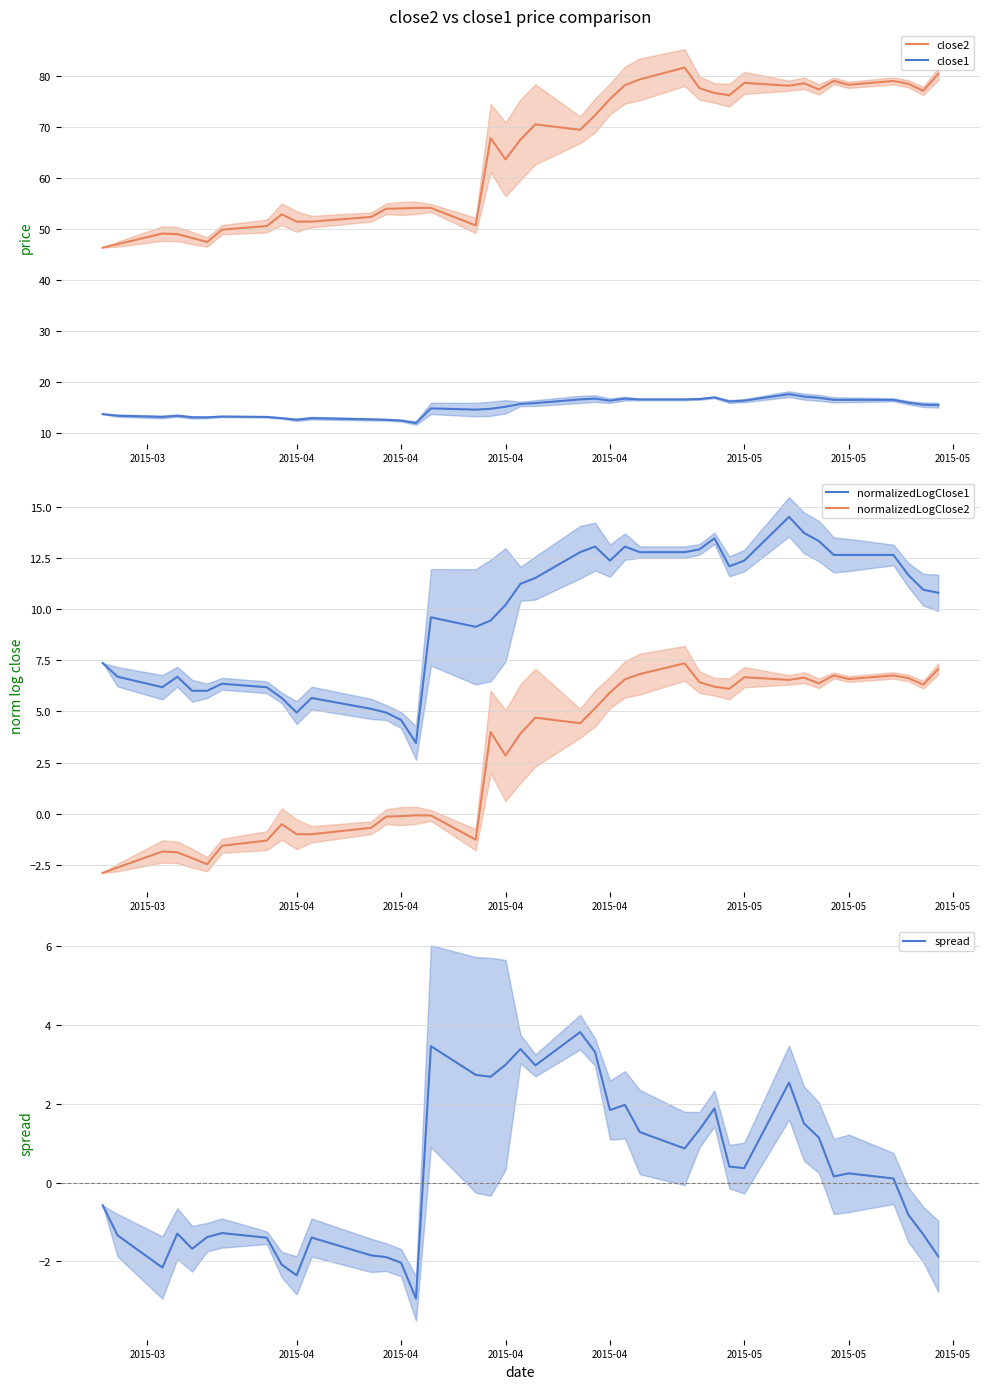

True or false: normalizedLogClose2 and close1 cross at least once.

False